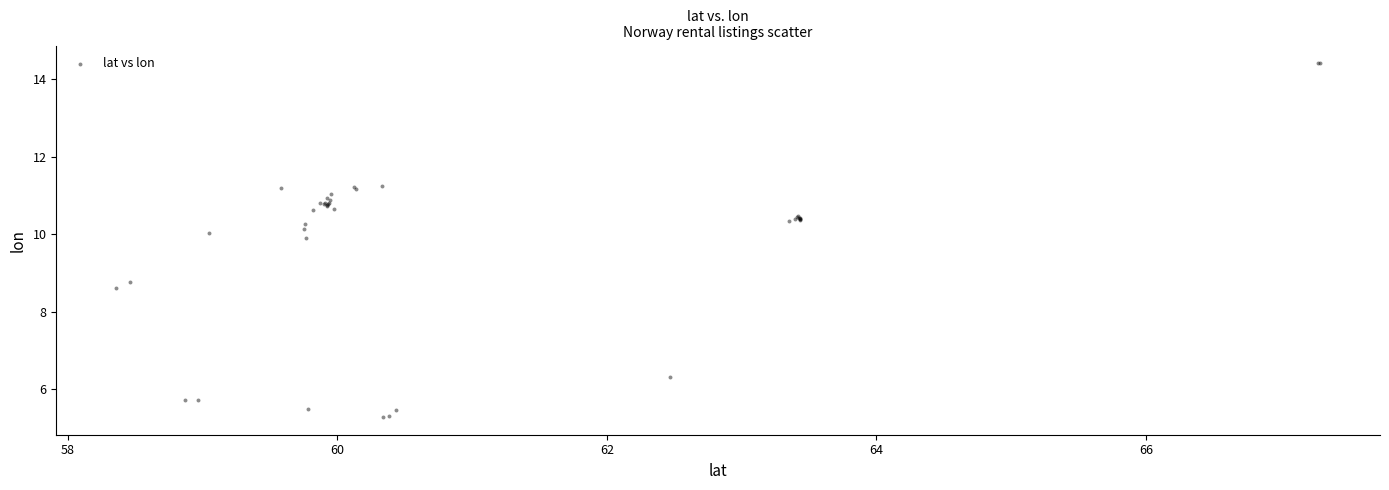

What Y value in the scatter plot is closest to 9?

8.8